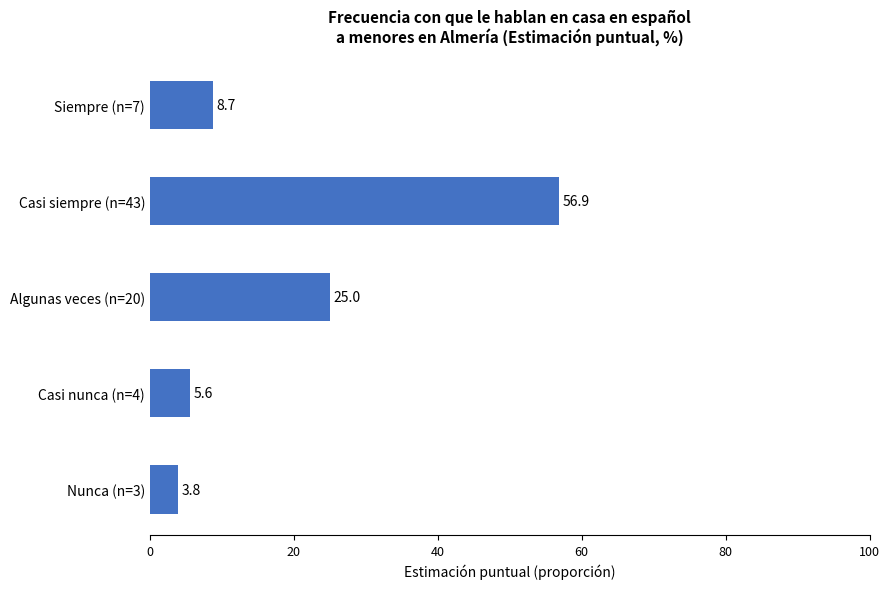

What is the minimum value shown in the chart?

3.8